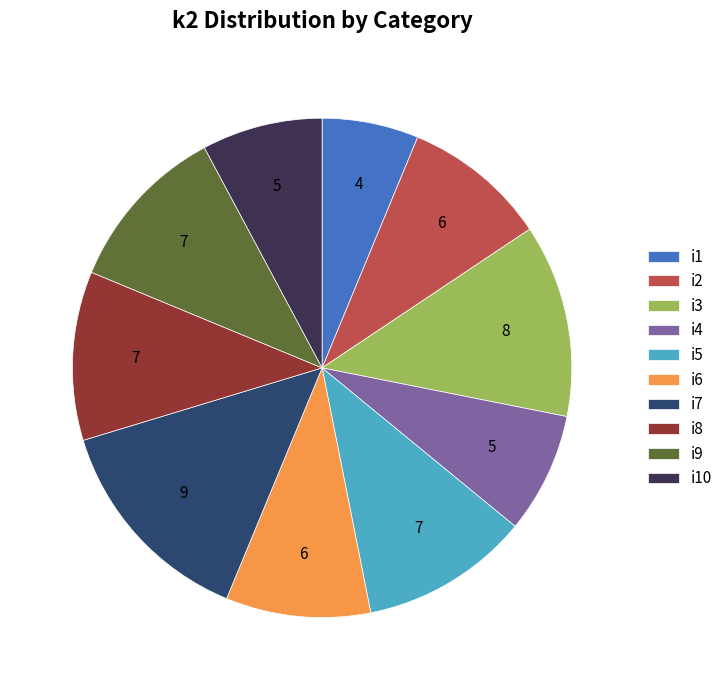

Combined, do i7 and i8 account for over 50%?

No